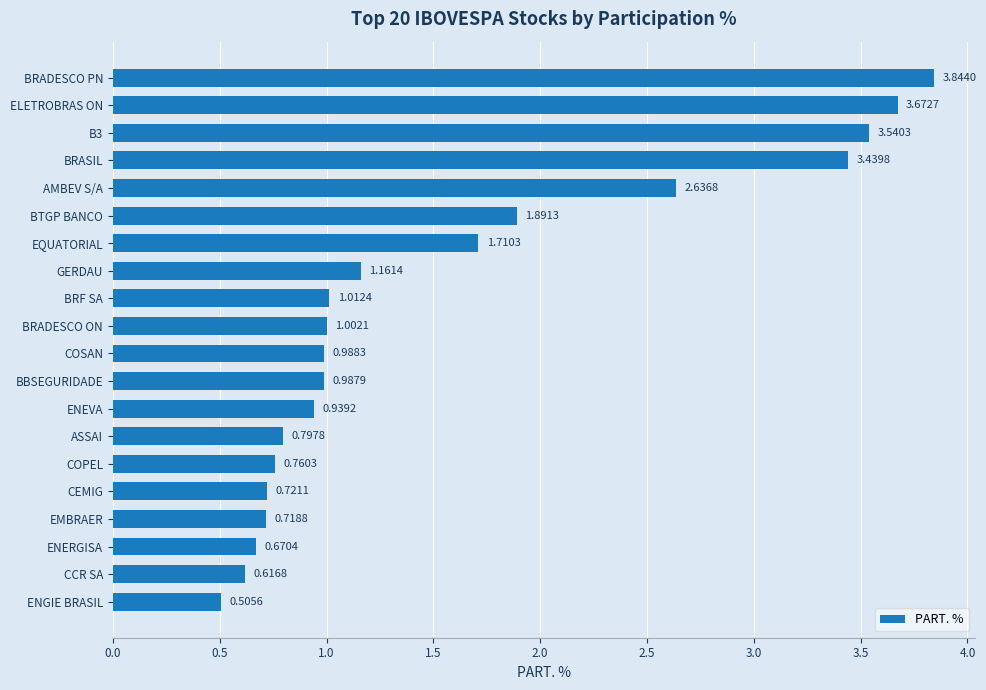

At which category does the chart reach its peak across all series?

BRADESCO PN